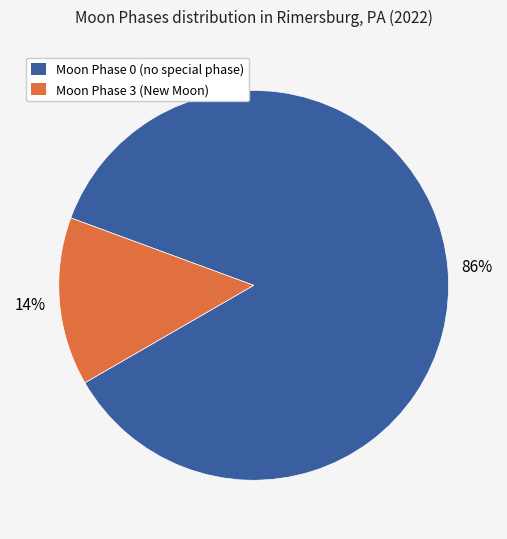

Is there any slice that represents more than half of the pie?

Yes